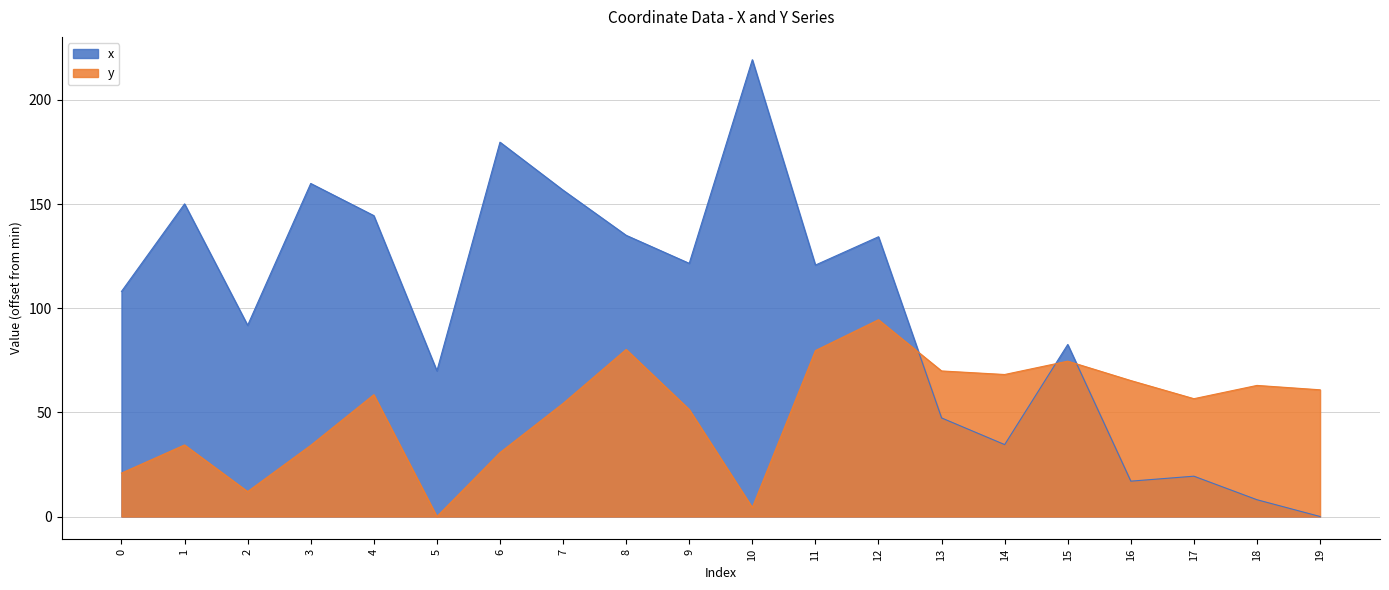

What is the value of the x point at the 18th from the left?

19.4